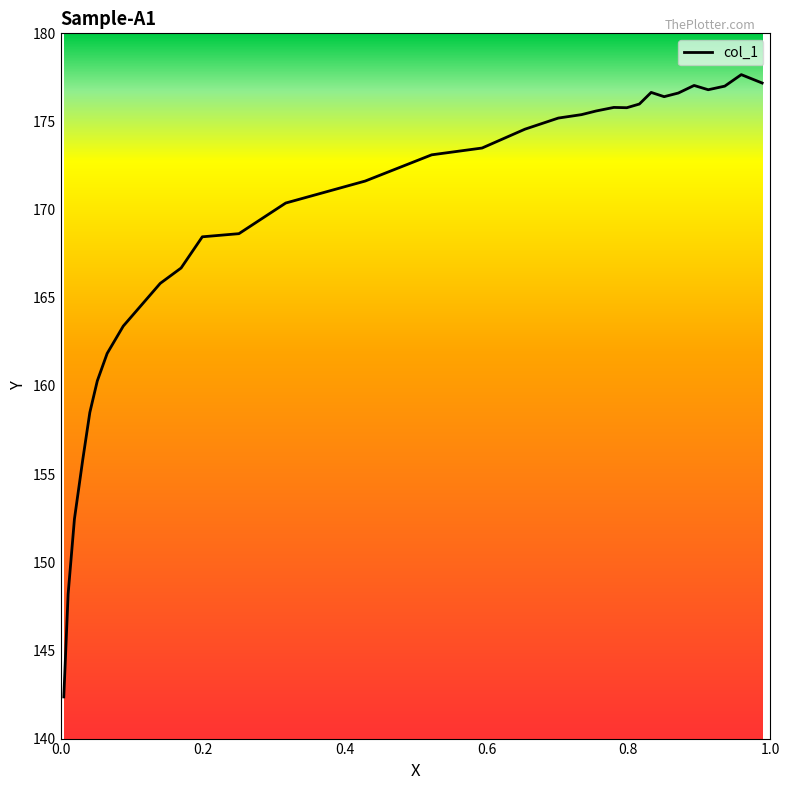

Does the chart have visible grid lines?

No